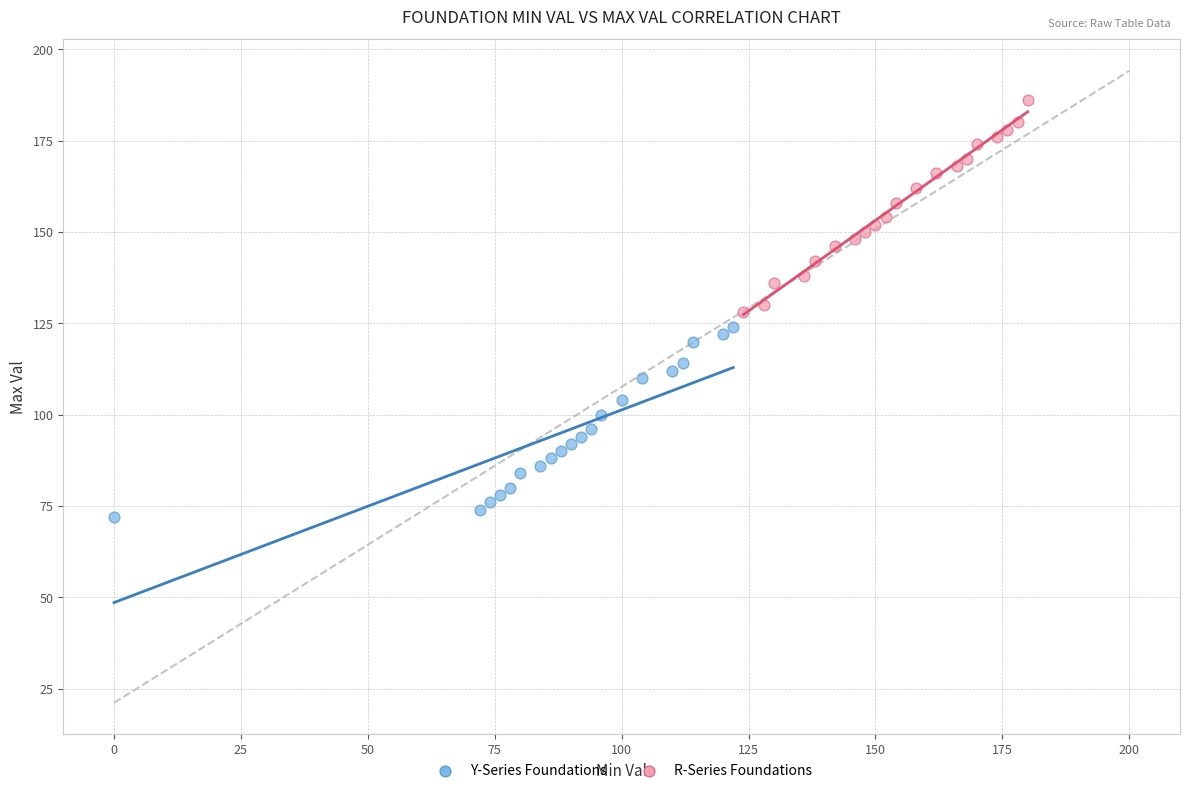

Which series has the largest Y range (max minus min)?

R-Series Foundations